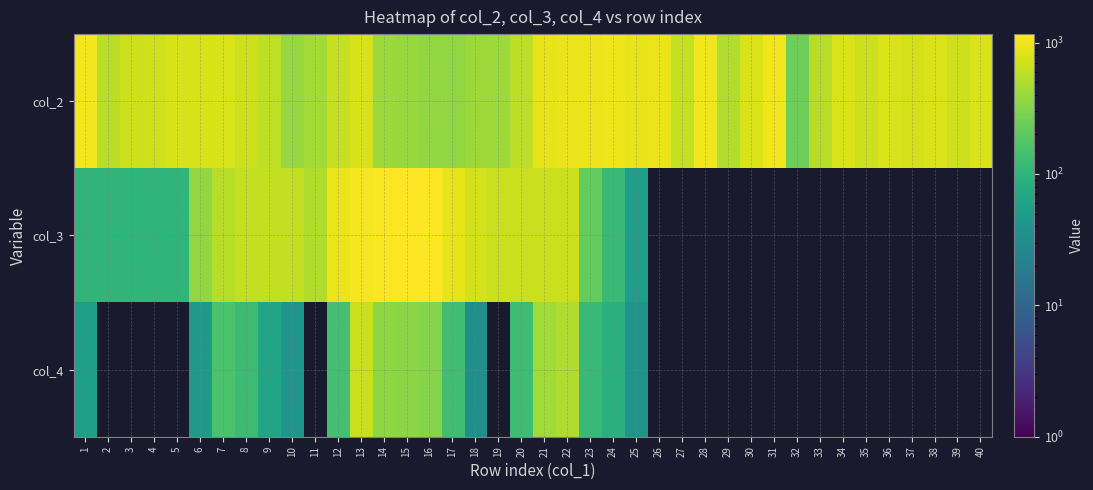

What is the highest value of the col_2 series?

1016.0